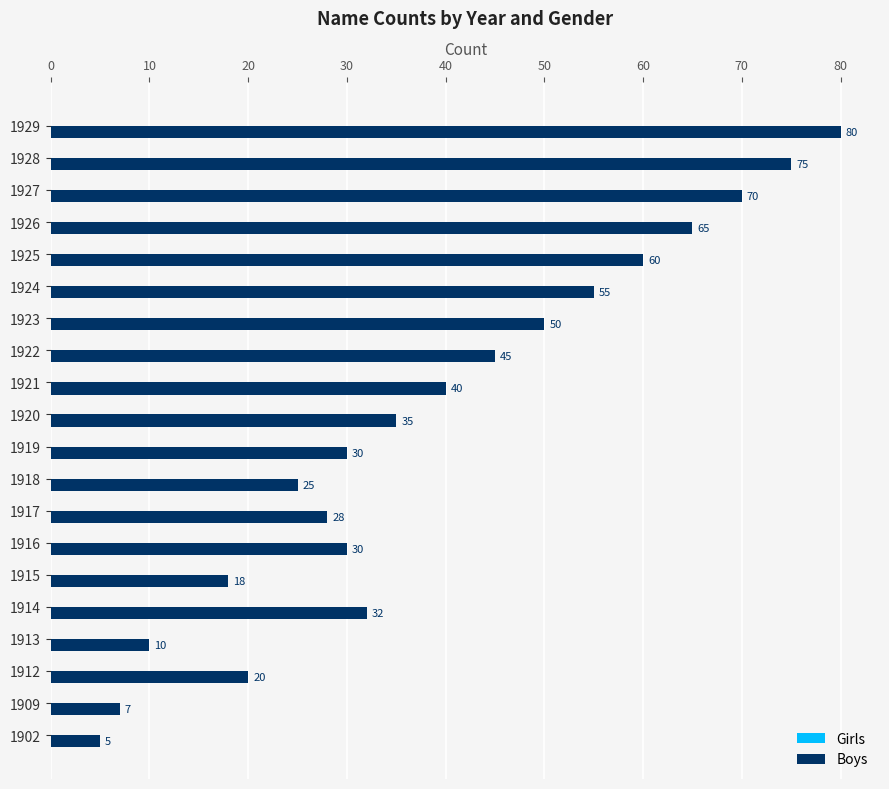

What value does the data have at 1919?

30